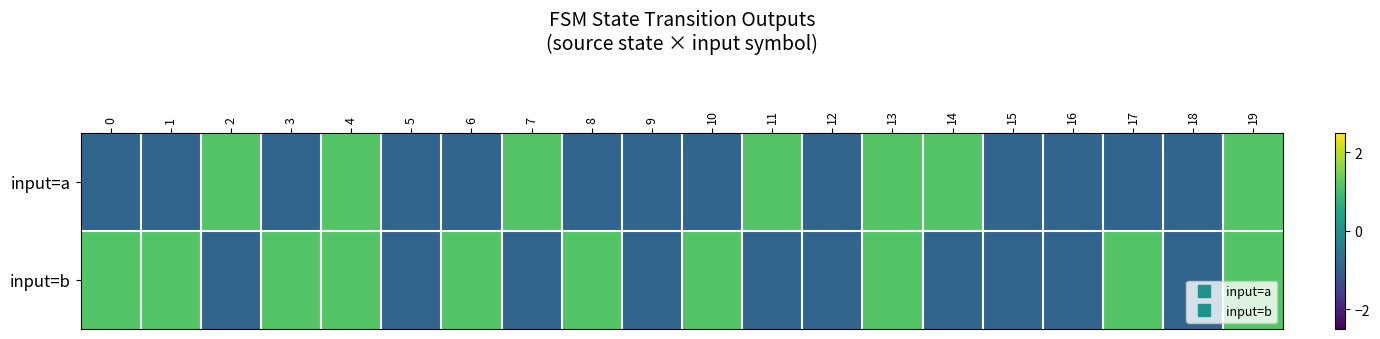

Reading left to right, extract all data points from this chart.

input=a: 0=-0.9	1=-0.9	2=1.2	3=-0.9	4=1.2	5=-0.9	6=-0.9	7=1.2	8=-0.9	9=-0.9	10=-0.9	11=1.2	12=-0.9	13=1.2	14=1.2	15=-0.9	16=-0.9	17=-0.9	18=-0.9	19=1.2
input=b: 0=1.2	1=1.2	2=-0.9	3=1.2	4=1.2	5=-0.9	6=1.2	7=-0.9	8=1.2	9=-0.9	10=1.2	11=-0.9	12=-0.9	13=1.2	14=-0.9	15=-0.9	16=-0.9	17=1.2	18=-0.9	19=1.2